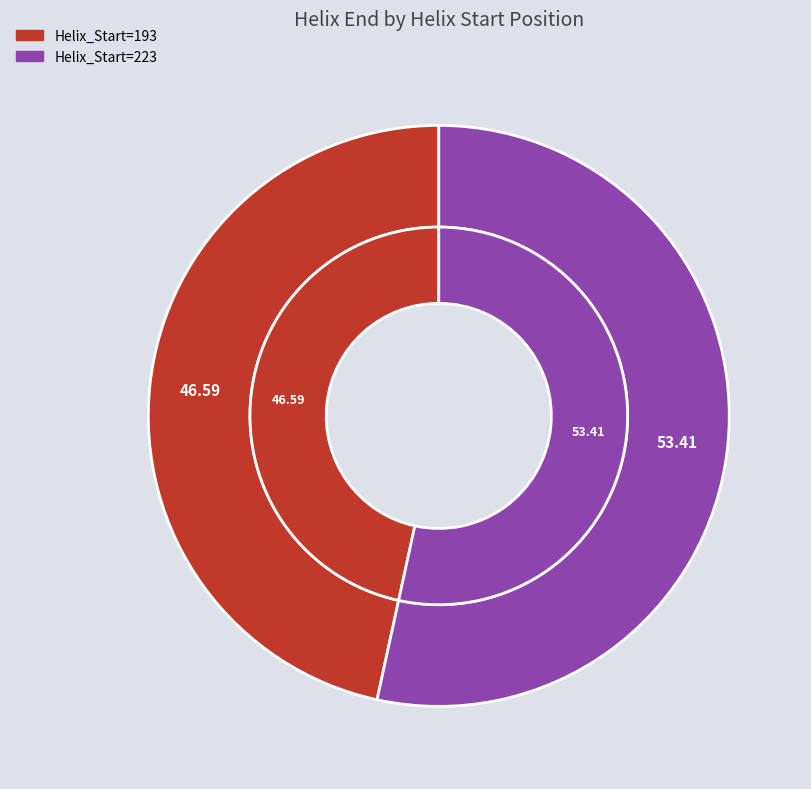

Does 193 account for over 50% of the chart?

No